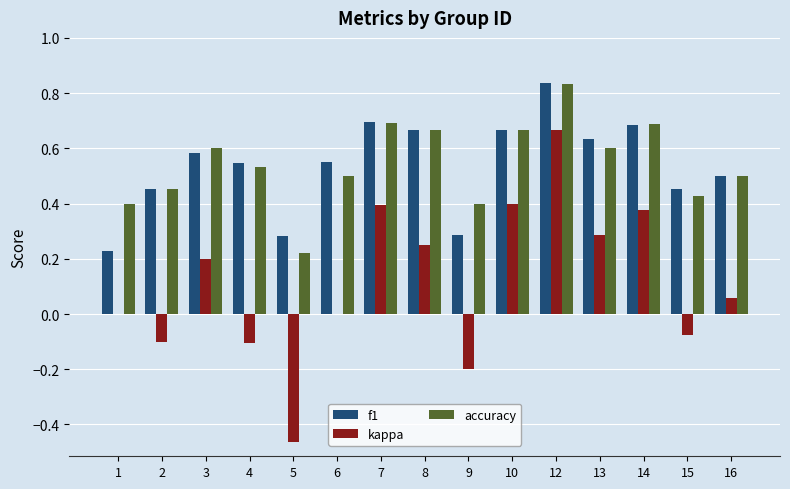

What is the sum of all kappa values?

1.7